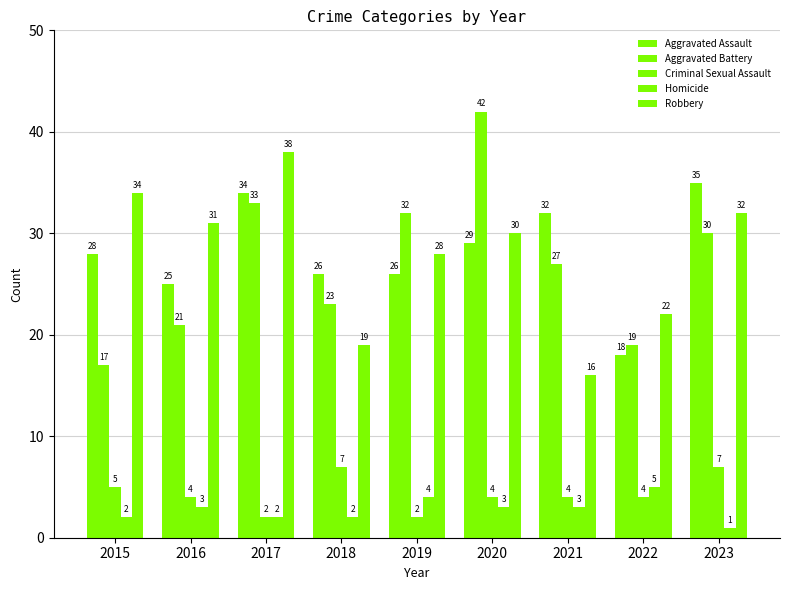

Reading left to right, list all the values displayed in this chart.

Aggravated Assault: 2015=28	2016=25	2017=34	2018=26	2019=26	2020=29	2021=32	2022=18	2023=35
Aggravated Battery: 2015=17	2016=21	2017=33	2018=23	2019=32	2020=42	2021=27	2022=19	2023=30
Criminal Sexual Assault: 2015=5	2016=4	2017=2	2018=7	2019=2	2020=4	2021=4	2022=4	2023=7
Homicide: 2015=2	2016=3	2017=2	2018=2	2019=4	2020=3	2021=3	2022=5	2023=1
Robbery: 2015=34	2016=31	2017=38	2018=19	2019=28	2020=30	2021=16	2022=22	2023=32